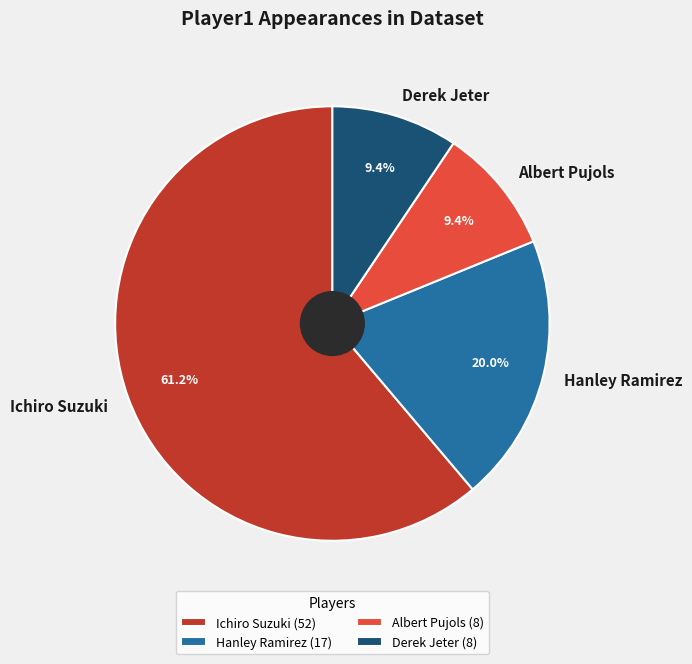

Does Hanley Ramirez account for over 50% of the chart?

No